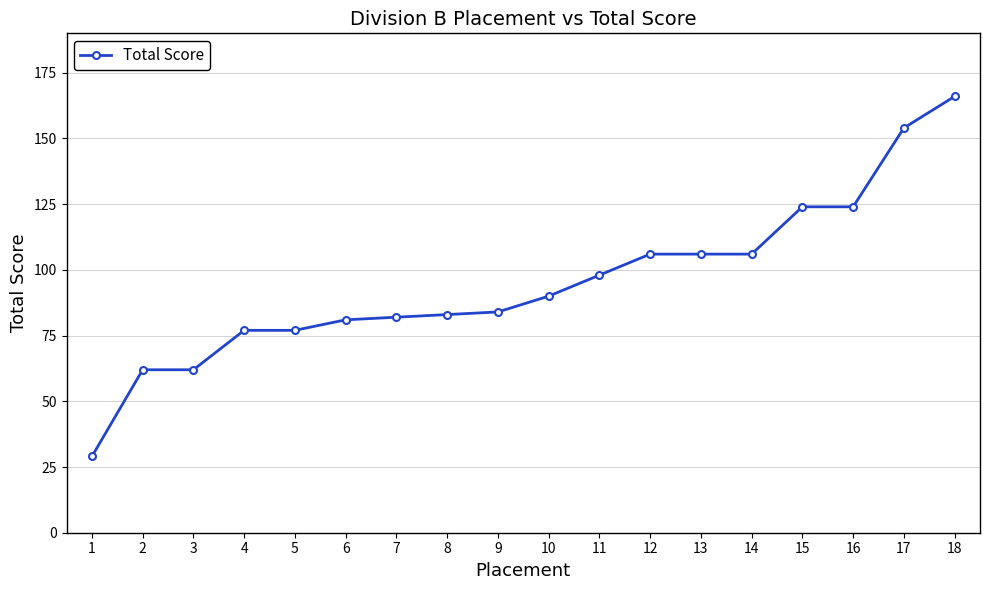

What value does the data have at 7, to the nearest 10?

80